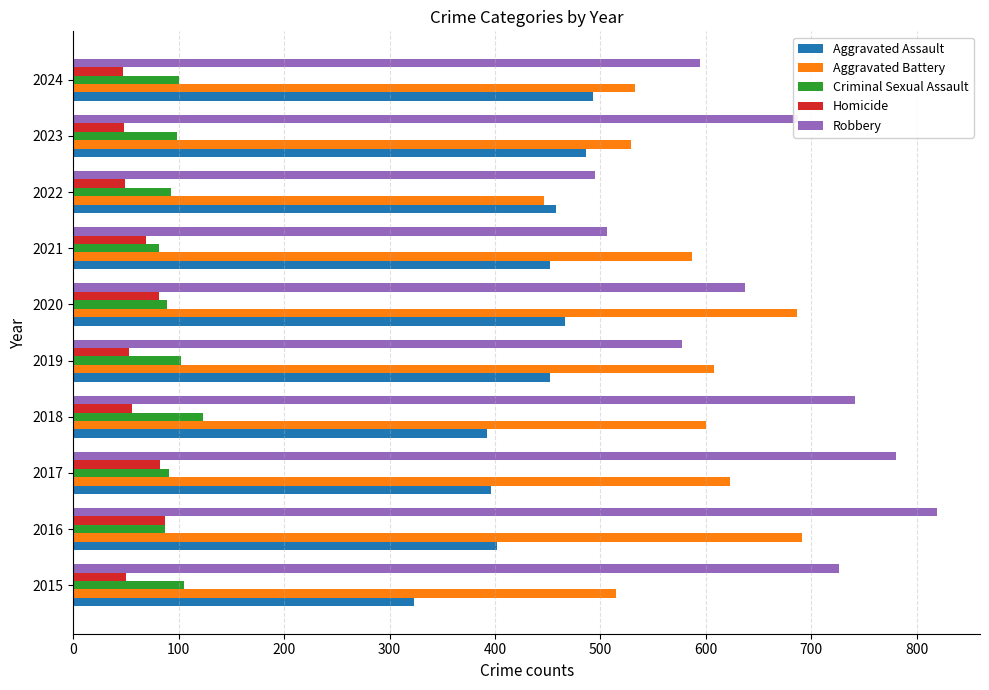

What is the highest value of the Homicide series?

87